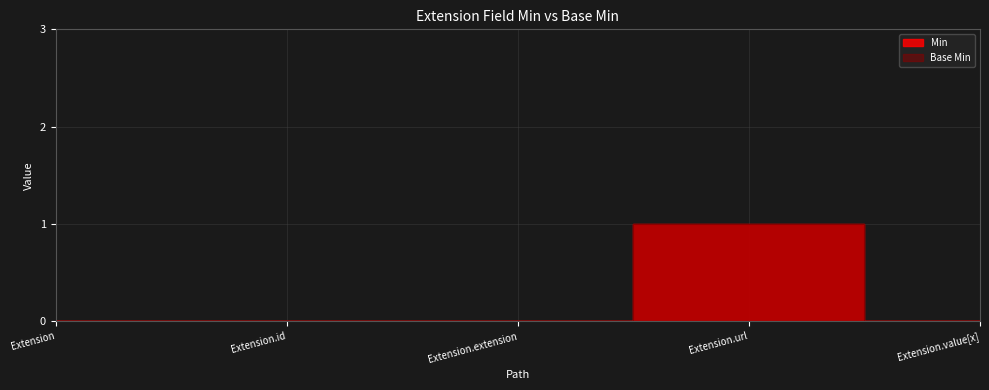

How many interior local peaks does the Base Min series have?

1